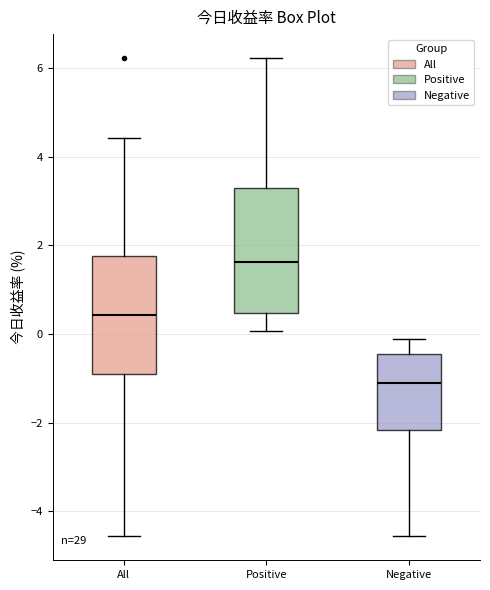

Which box has the lowest median line?

Negative